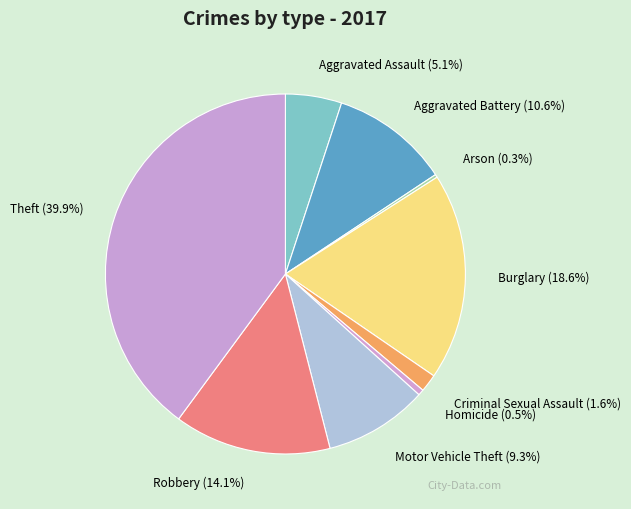

Approximately how many times larger is the value at Robbery (14.1%) compared to Homicide (0.5%)?

26.5